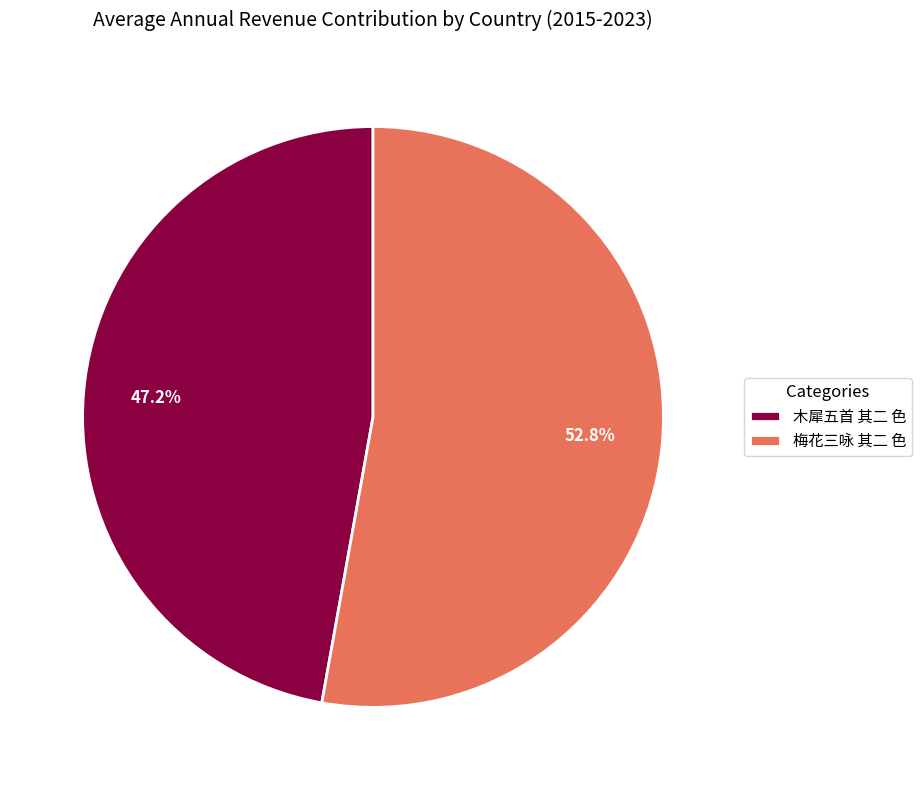

Approximately how many times larger is the value at 梅花三咏 其二 色 compared to 木犀五首 其二 色?

1.1